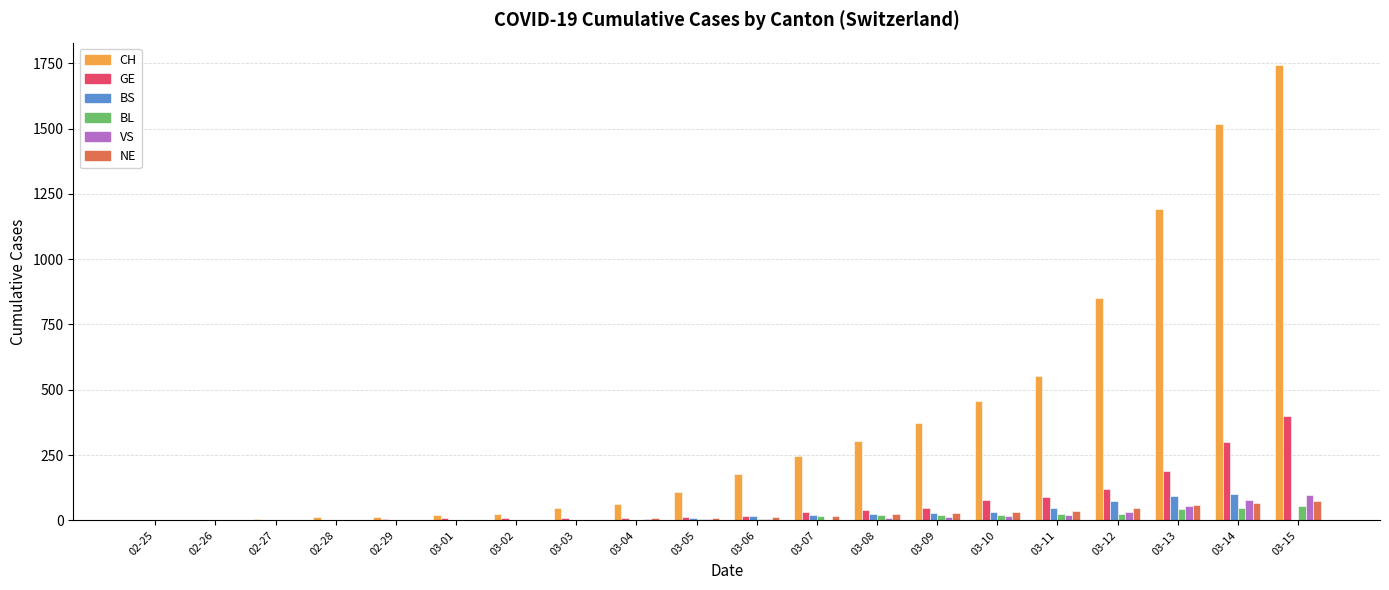

How many groups of bars are there?

20